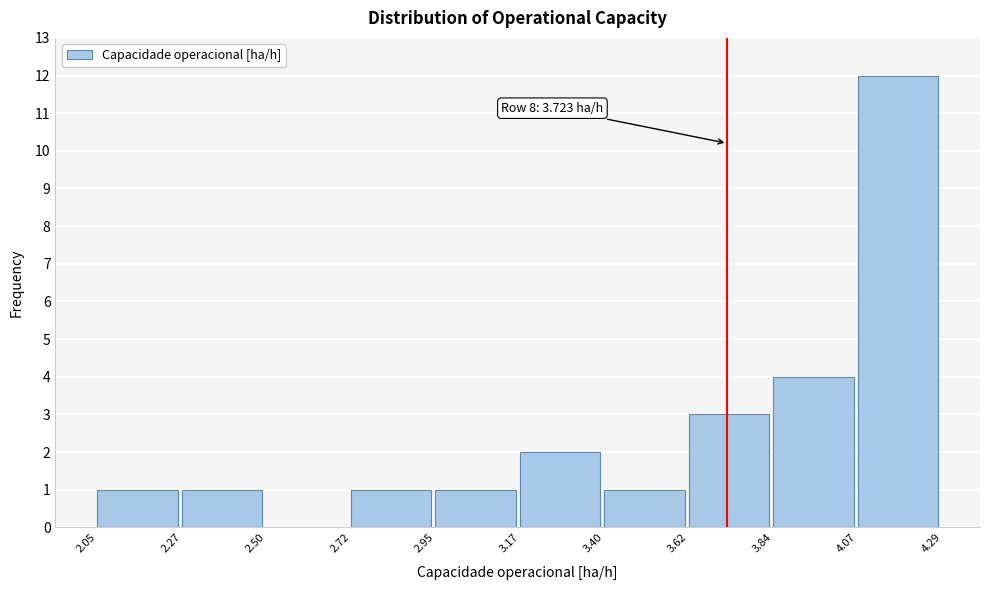

Which range on the x-axis has the tallest bar?

4.07 to 4.29